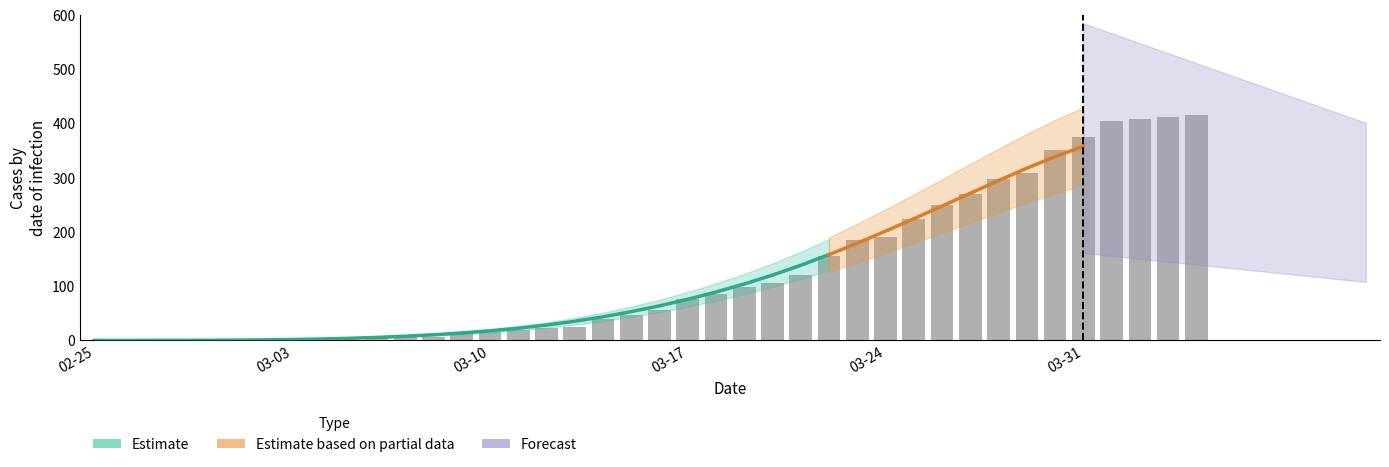

How many groups of bars are there?

40